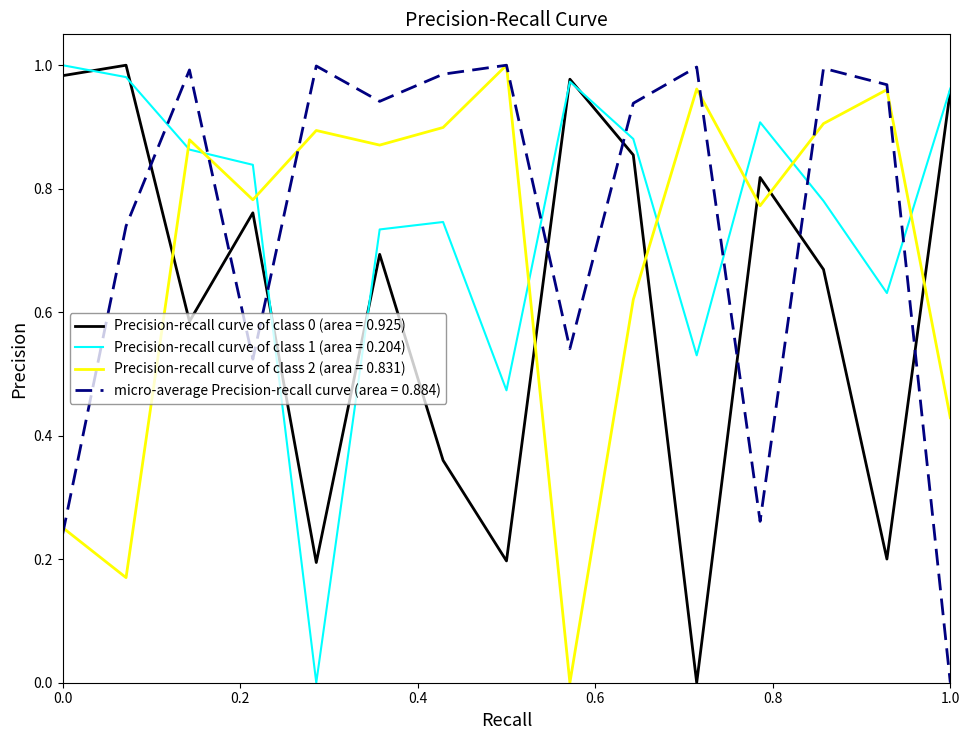

True or false: micro-average Precision-recall curve (area = 0.884) and Precision-recall curve of class 0 (area = 0.925) intersect in this chart.

True